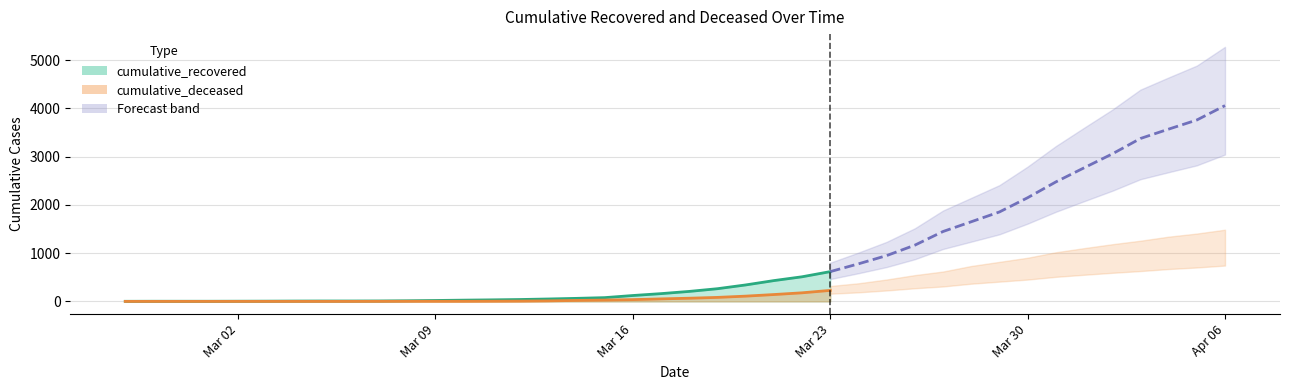

What is the maximum value shown in the chart?

4057